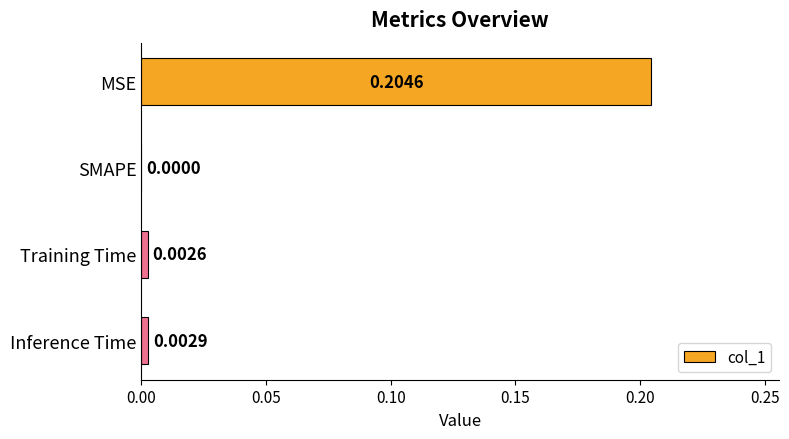

Which label corresponds to the largest value in the chart?

MSE